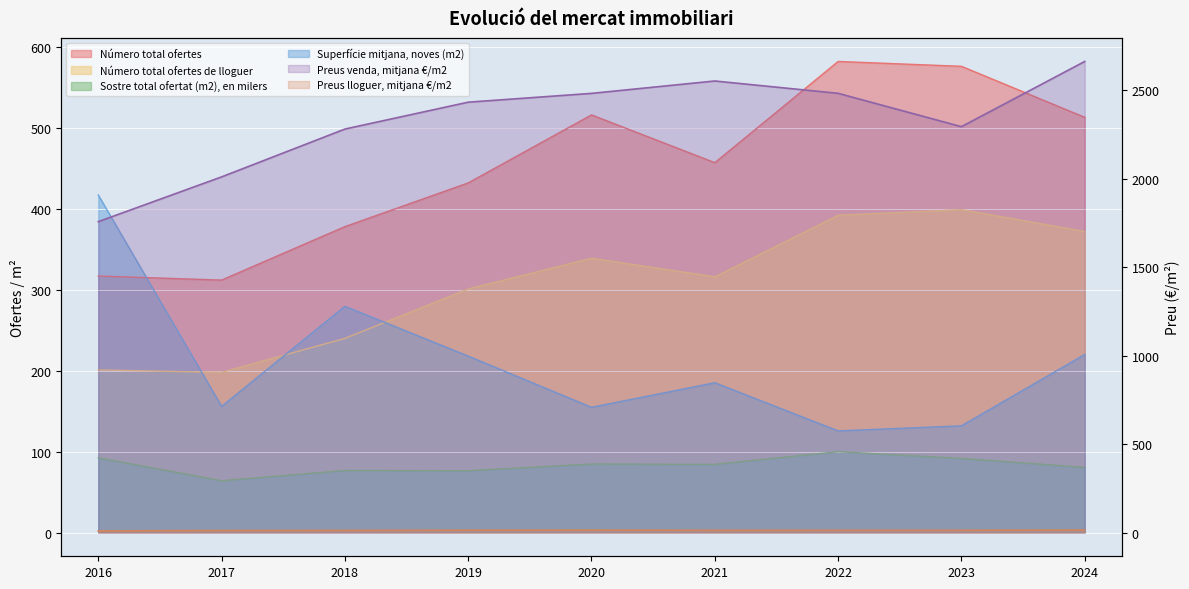

List the labels in order of Superfície mitjana, noves (m2) value, smallest first.

2022, 2023, 2020, 2017, 2021, 2019, 2024, 2018, 2016